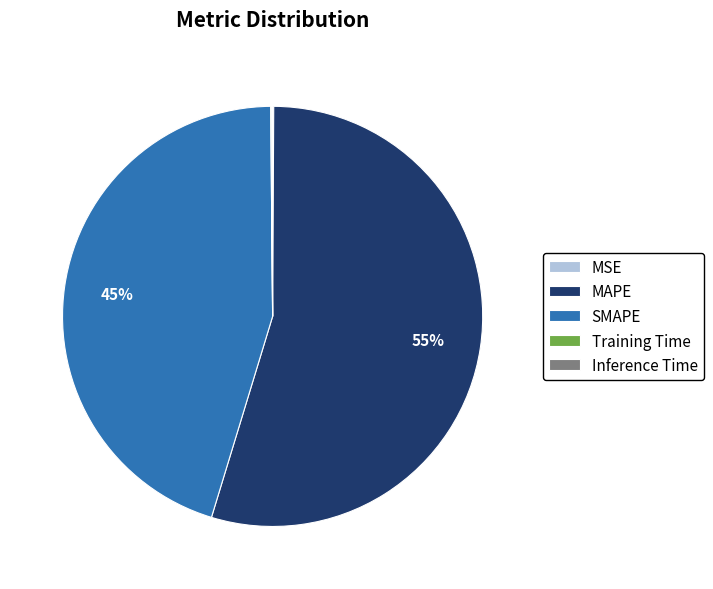

To the nearest percent, what is the difference between the largest and smallest slice percentages?

55%